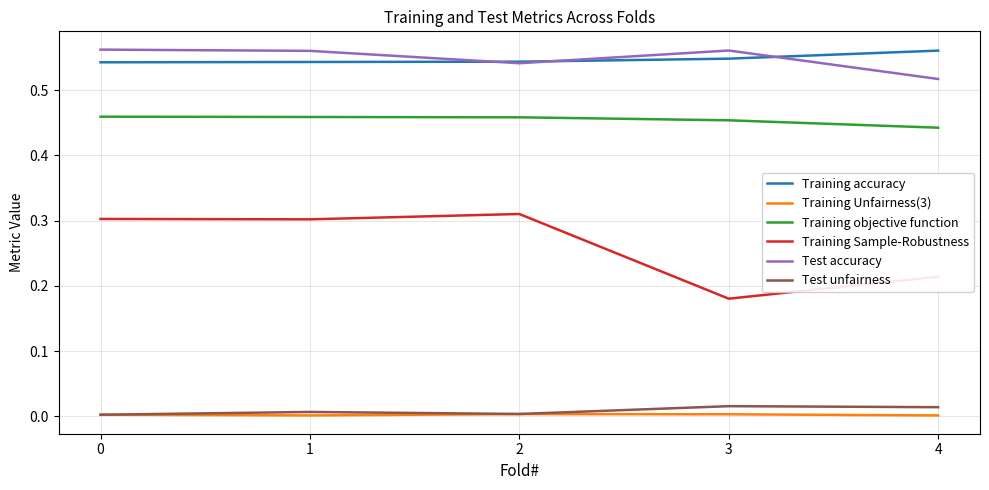

Is it true that Test accuracy equals 0.3 at 0?

False